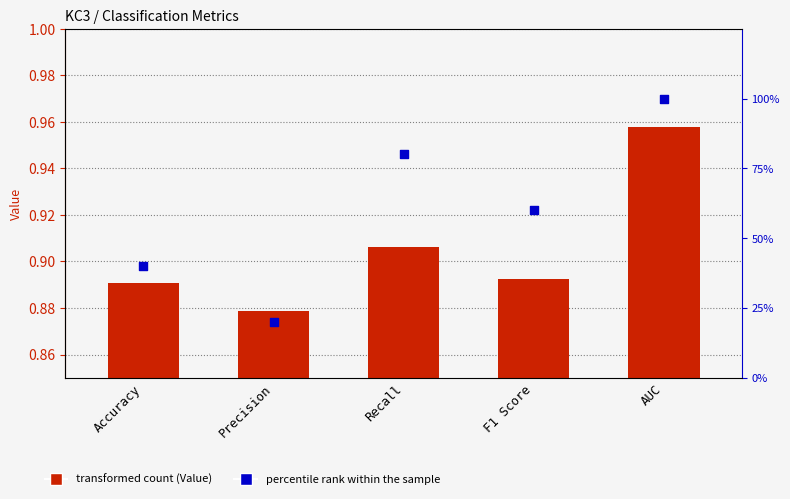

Is the value of percentile rank within the sample at Recall greater than the value of Value at AUC?

Yes